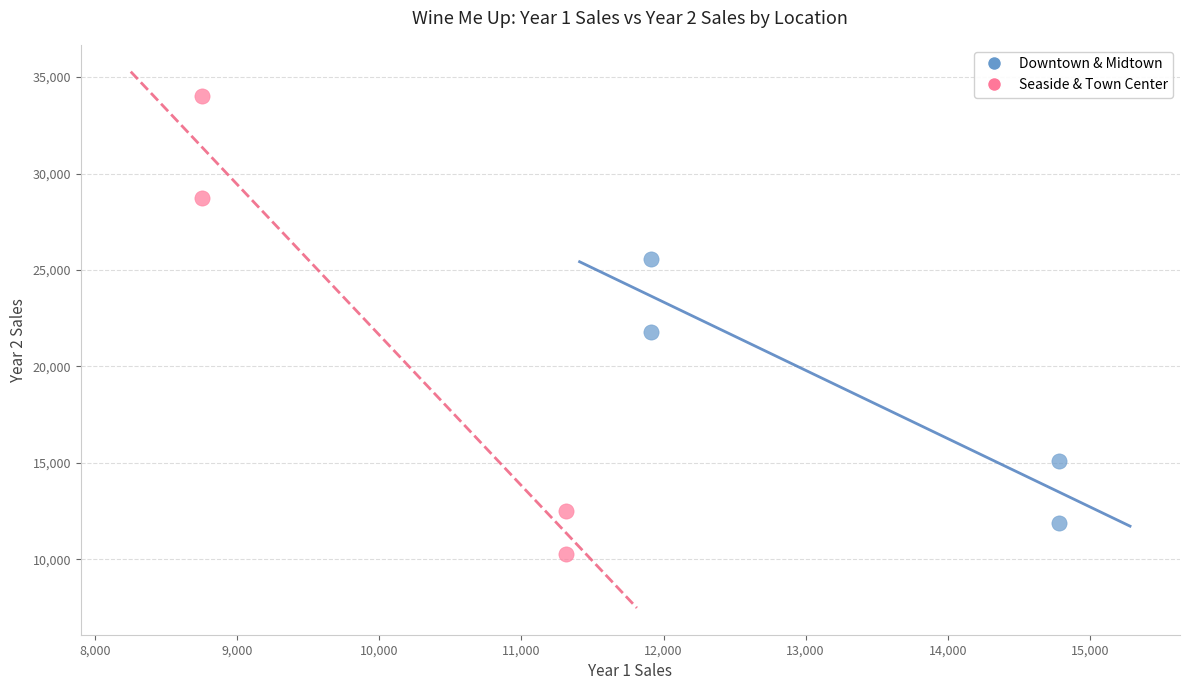

Which series has the largest Y range (max minus min)?

Seaside & Town Center